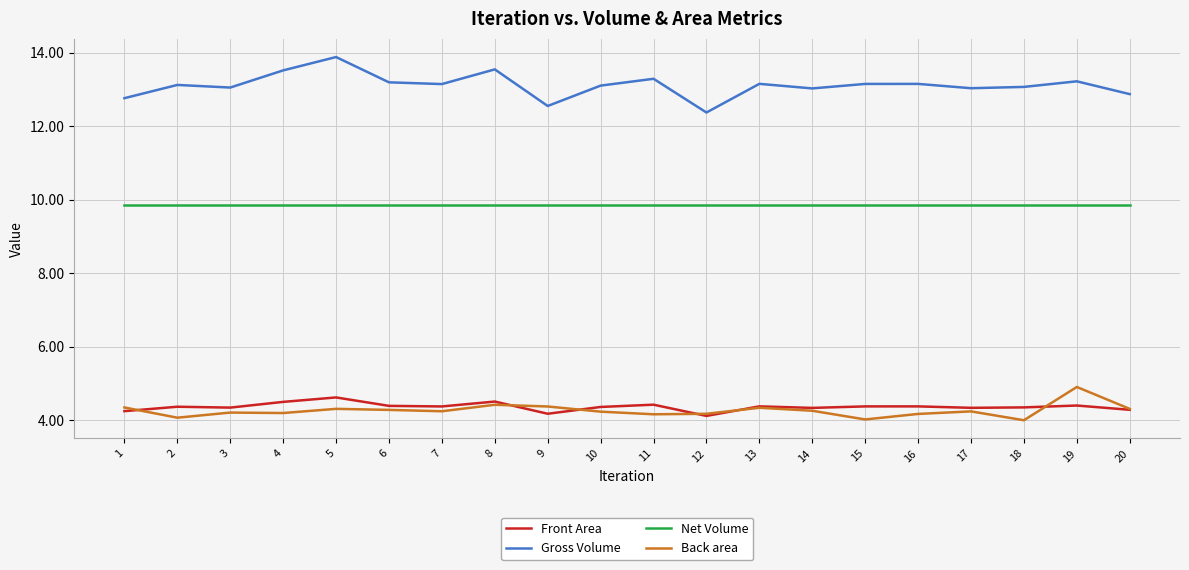

What is the spread (max minus min) of values at 15?

9.1